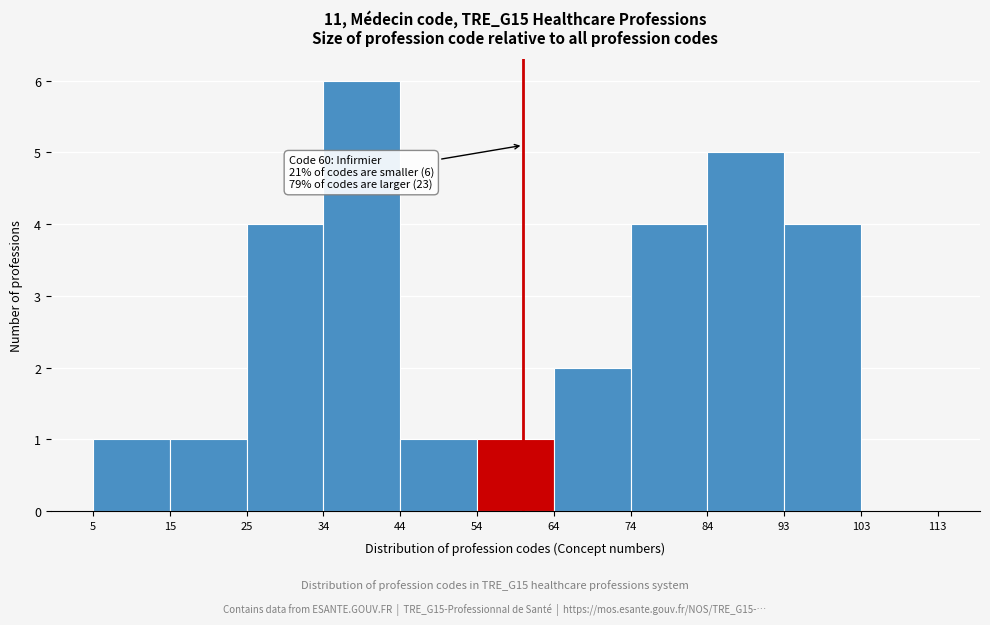

Which range on the x-axis has the tallest bar?

34 to 44